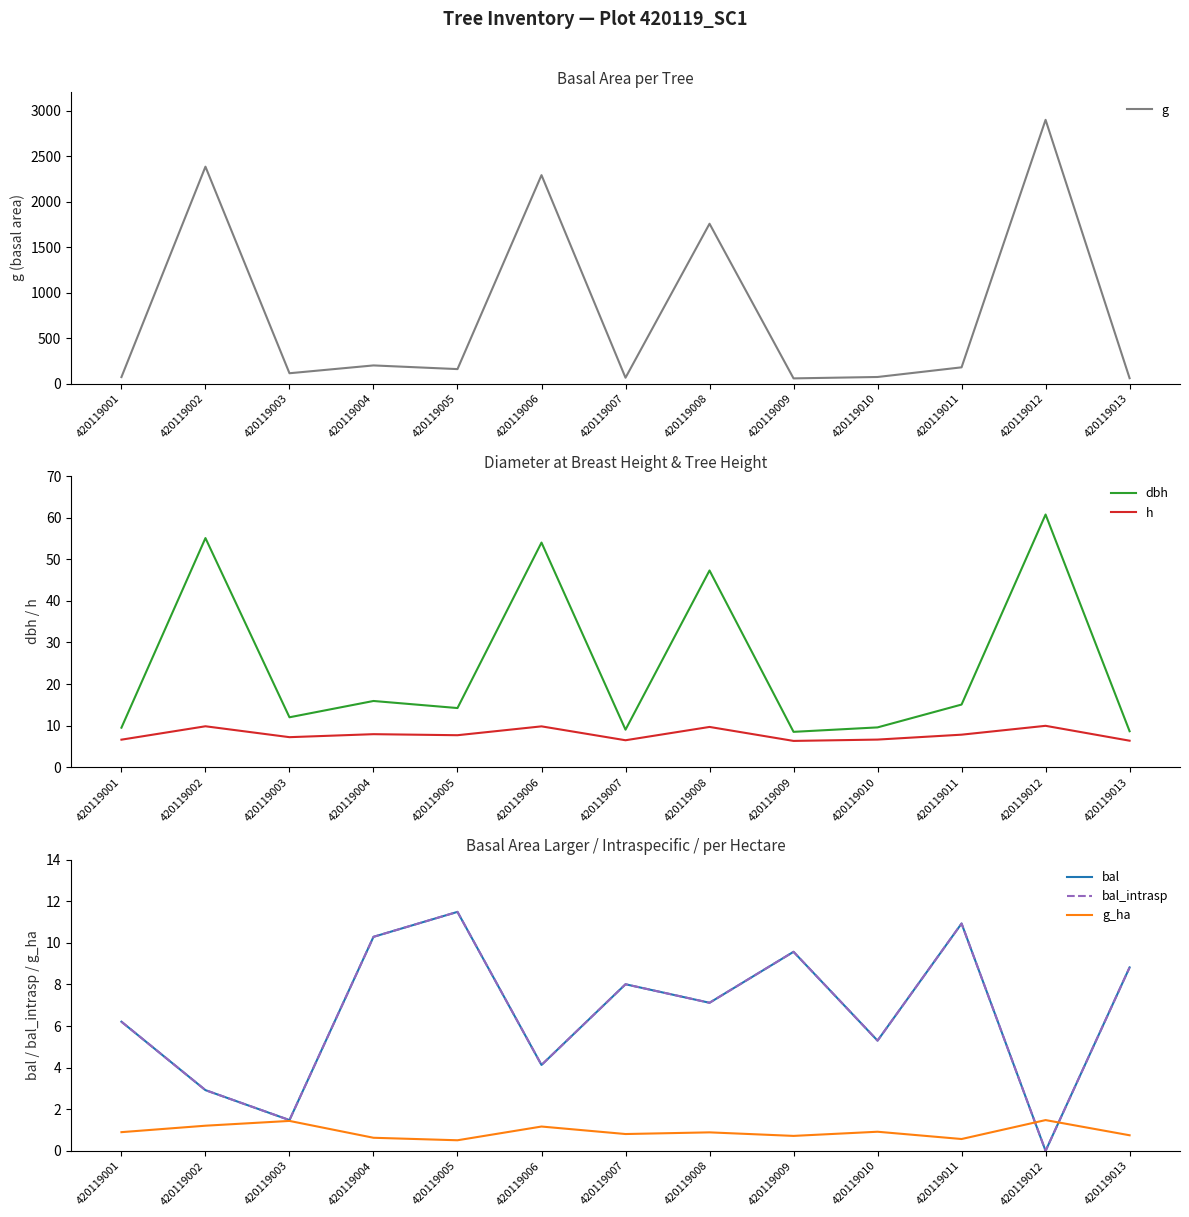

What is the sum of the dbh values at 420119004 and 420119003?

27.9